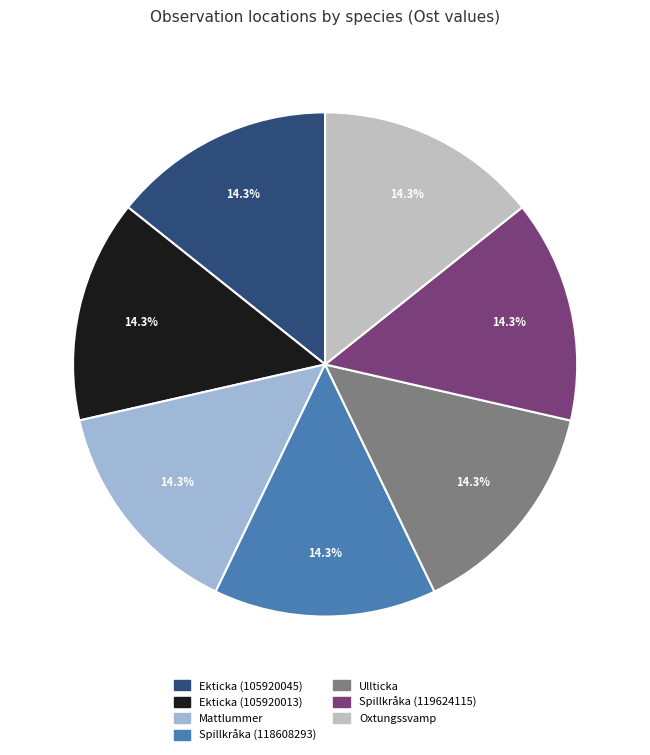

Is it true that Ekticka (105920045) is 1% of the pie?

False